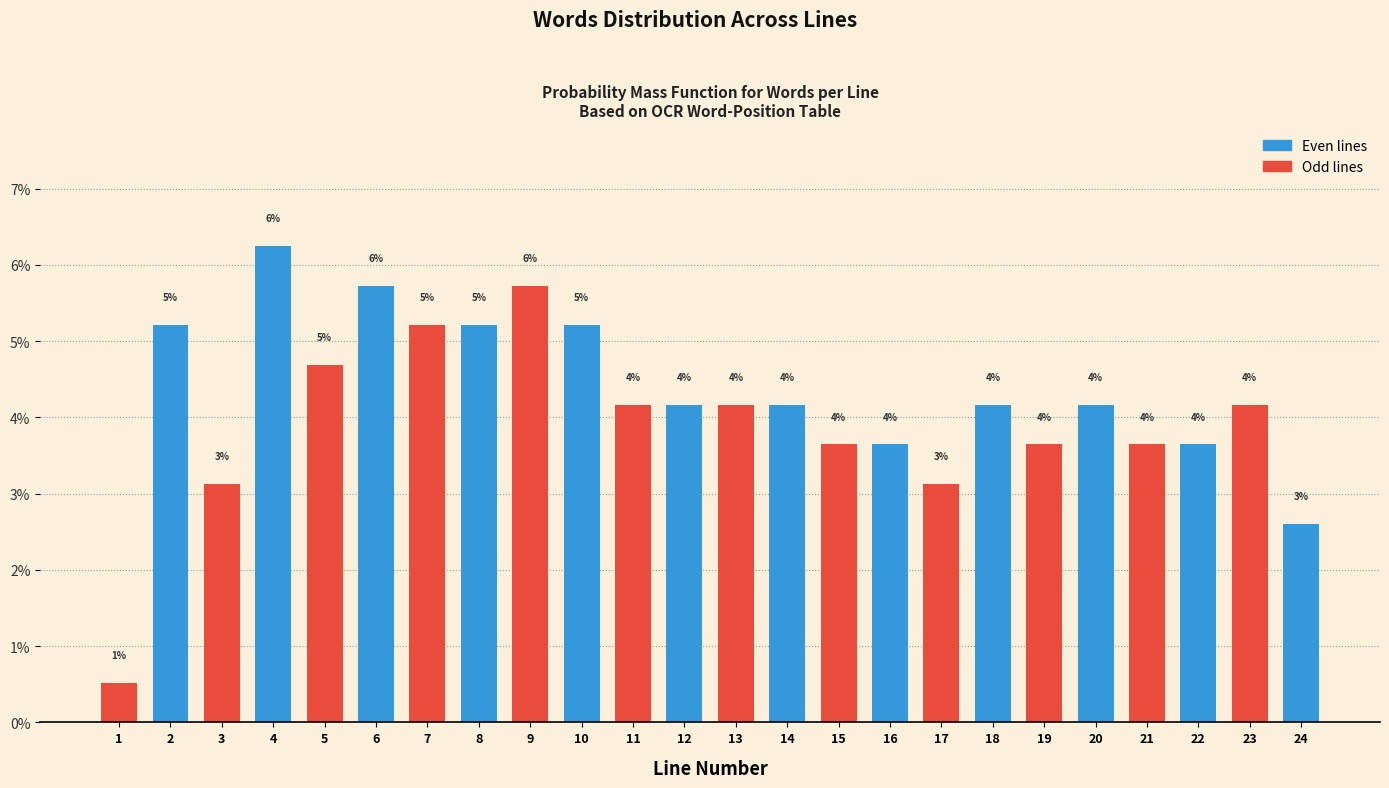

How many bars are there in total?

24